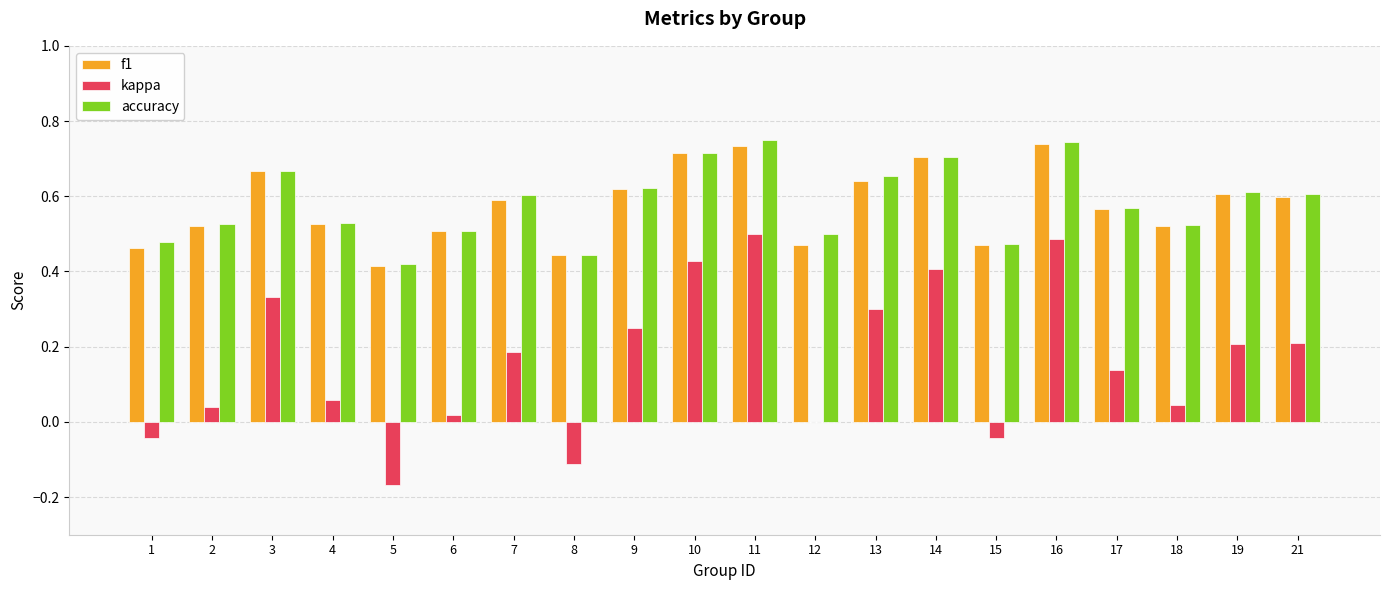

What is the total value across all series at 15?

0.9